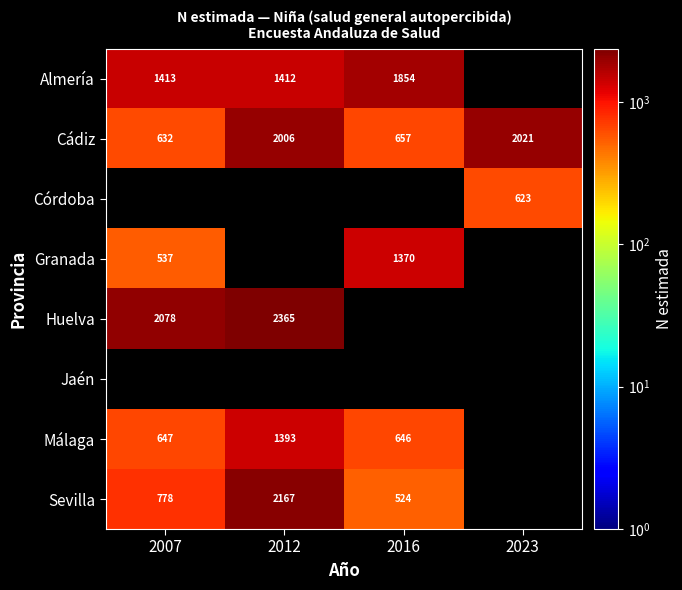

What is the sum of the Granada values at 2007 and 2016?

1907